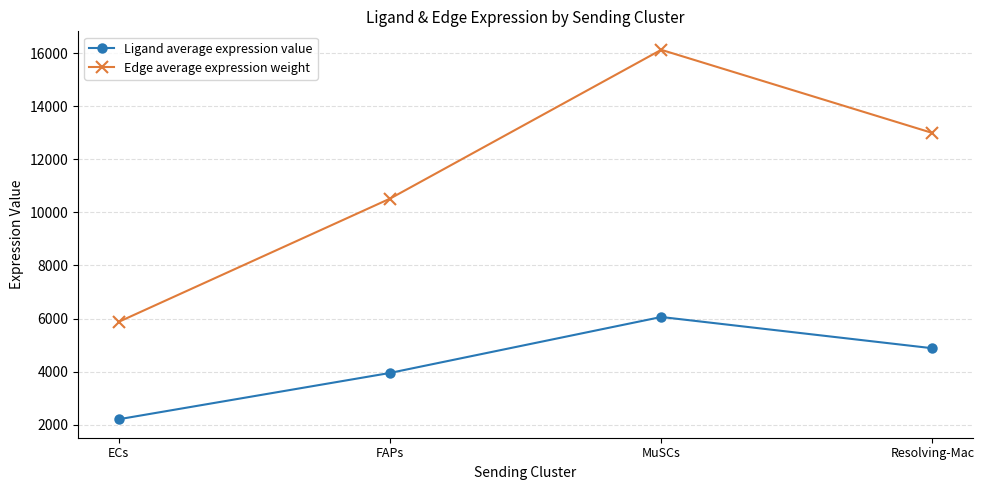

Which series changed the most between FAPs and MuSCs?

Edge average expression weight